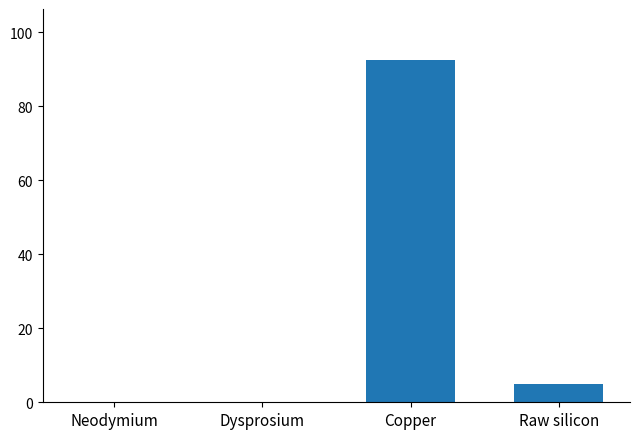

What is the sum of all values?

97.3